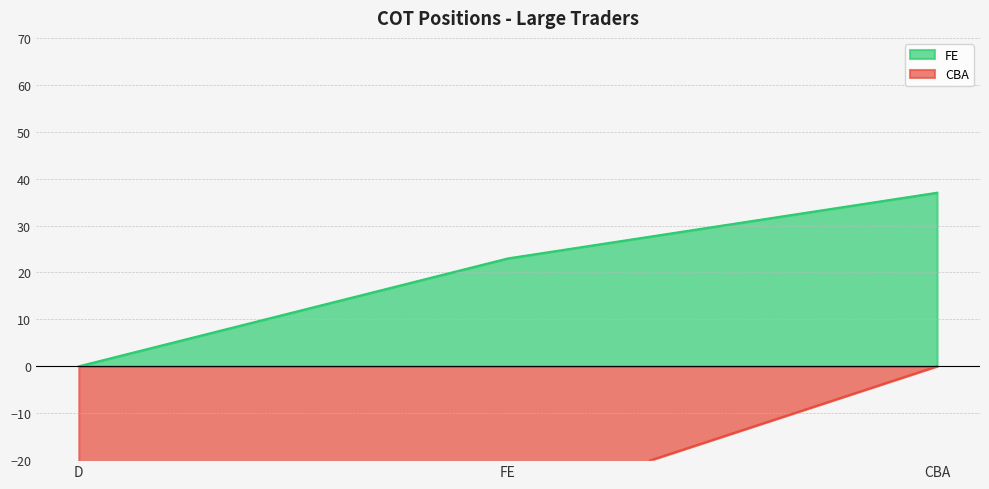

Is the value of FE at FE greater than the value of CBA at FE?

Yes